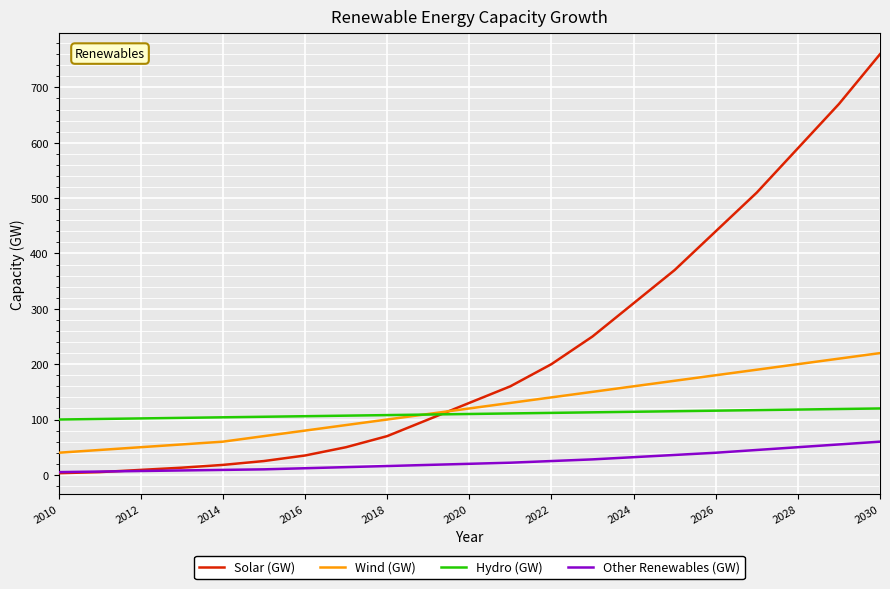

Which series has the largest range (max minus min)?

Solar (GW)